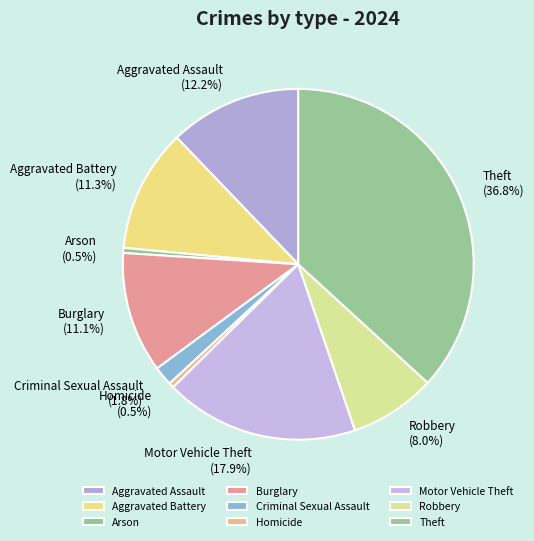

To the nearest percent, what is the combined percentage of Theft and Motor Vehicle Theft?

55%